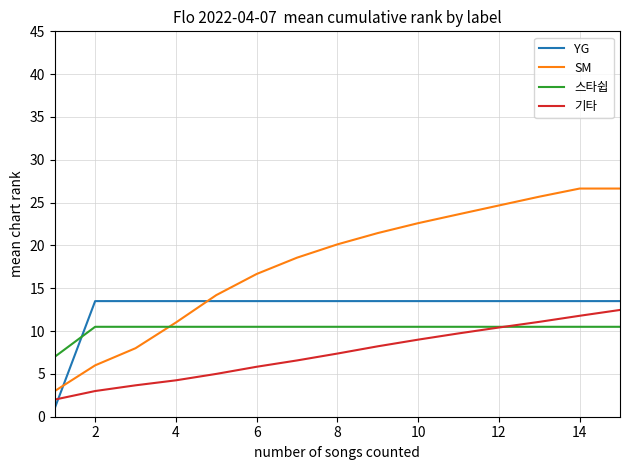

Which series has the largest range (max minus min)?

SM